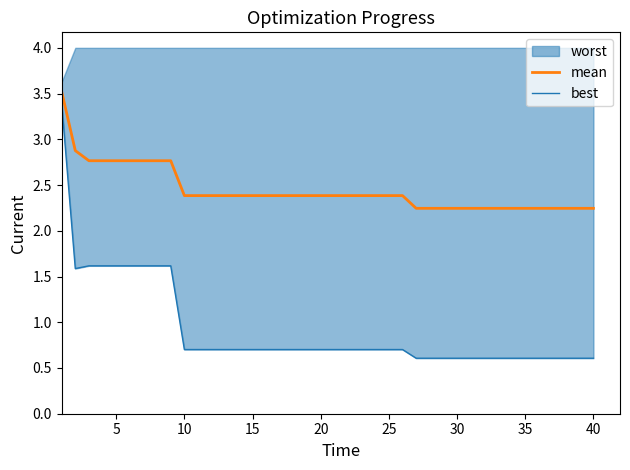

Is it true that mean equals 0.7 at 30?

False